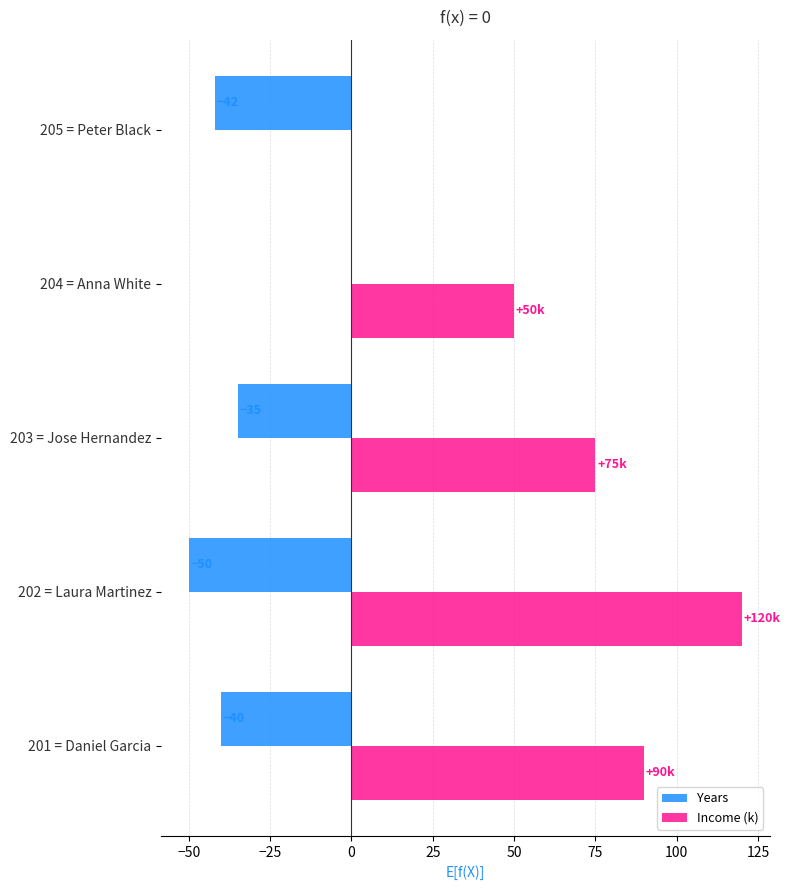

What is the average value of the Income (k) series?

67